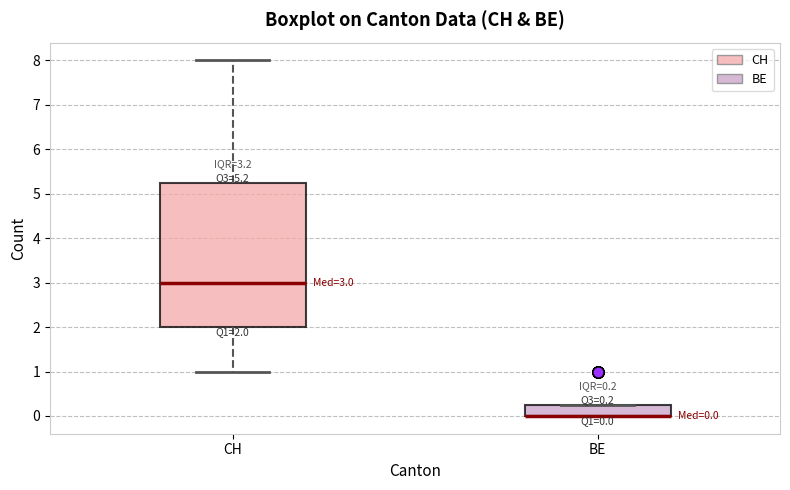

Comparing the boxes themselves (not the whiskers), which one is the tallest?

CH